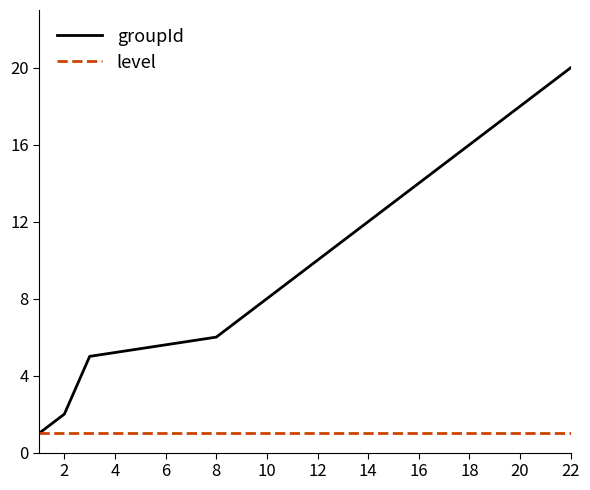

Which series has the largest total across all categories?

groupId